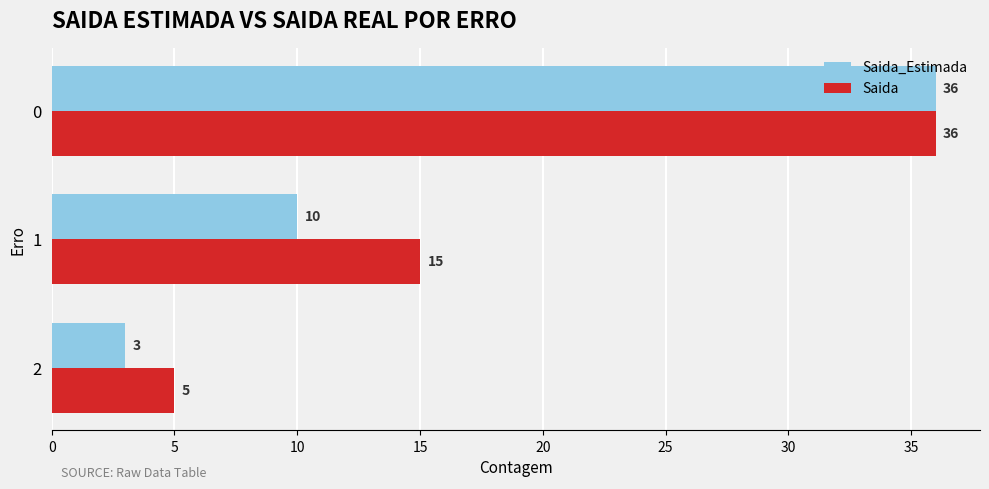

What is the sum of all Saida_Estimada values?

49